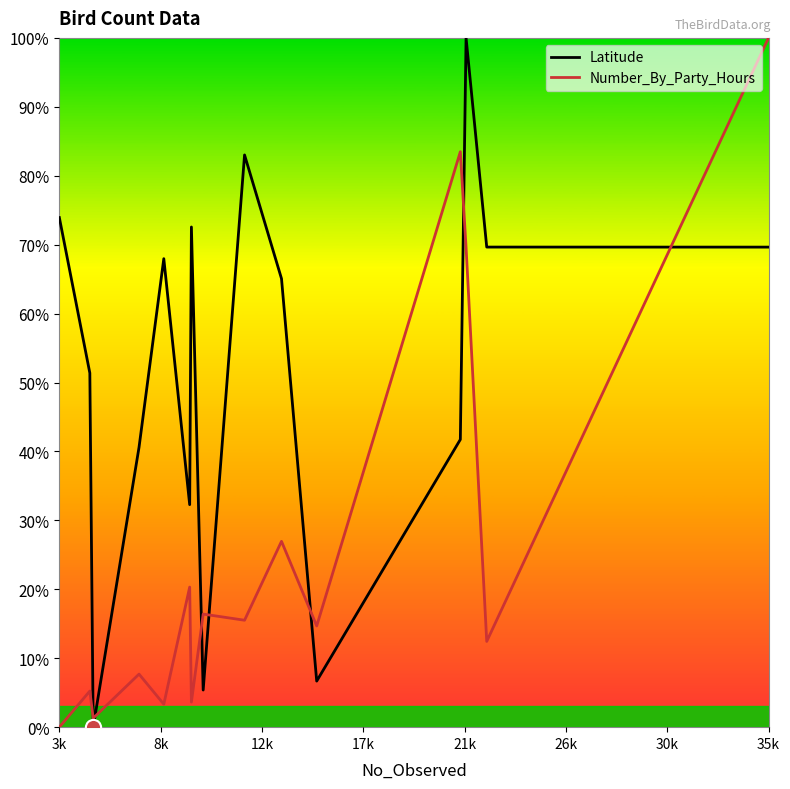

At how many categories does at least one series exceed 70?

6